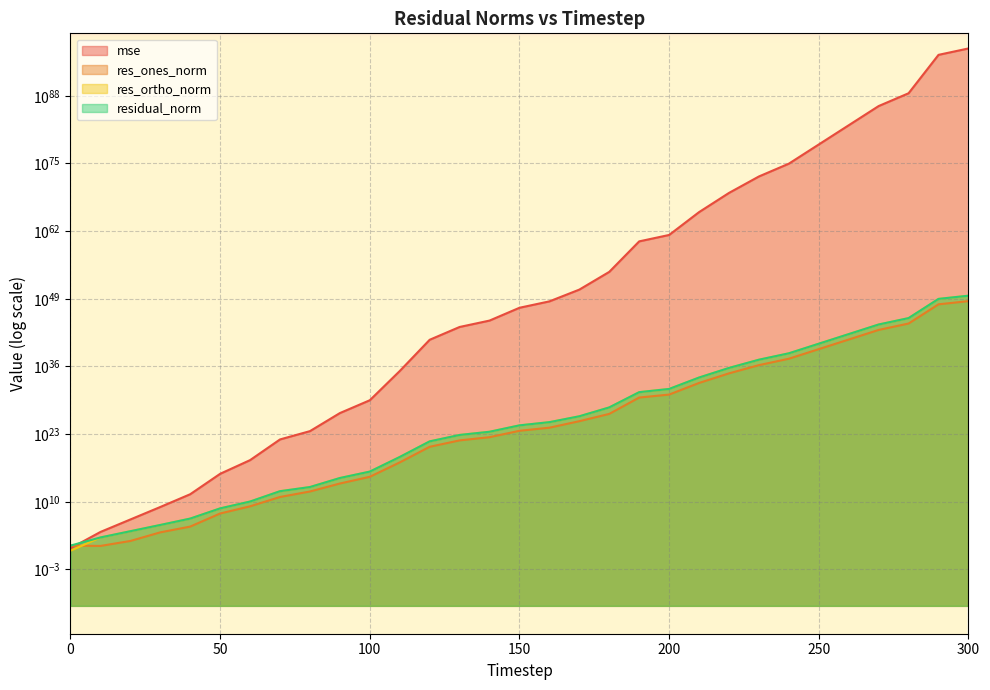

The res_ones_norm series shows 1928019776966503515880426114929811195353366528.0 at 280. True or false?

True